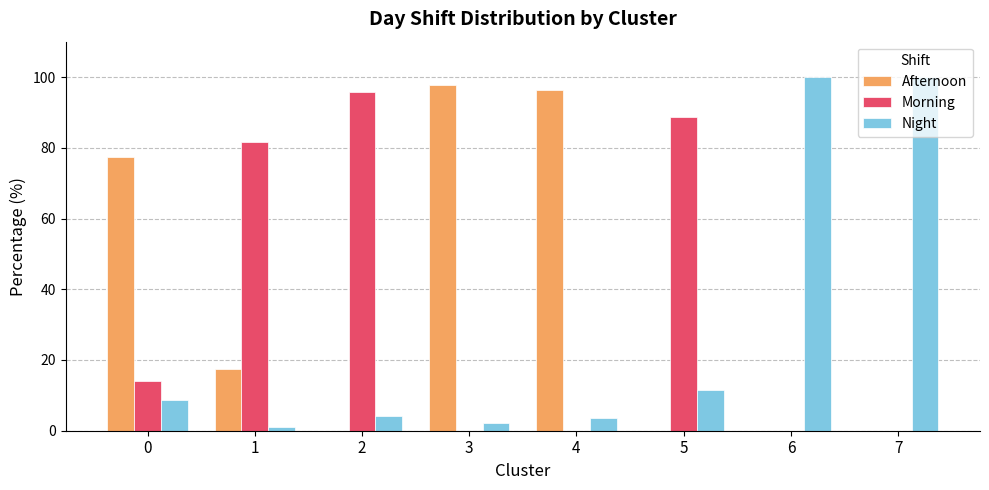

True or false: Night has a value of 2.3 at 3.

True